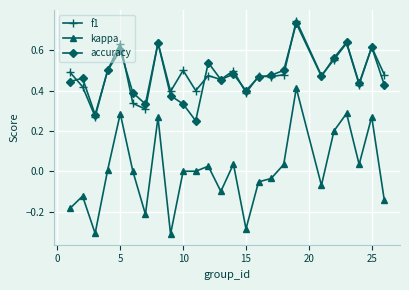

Which series has the largest range (max minus min)?

kappa